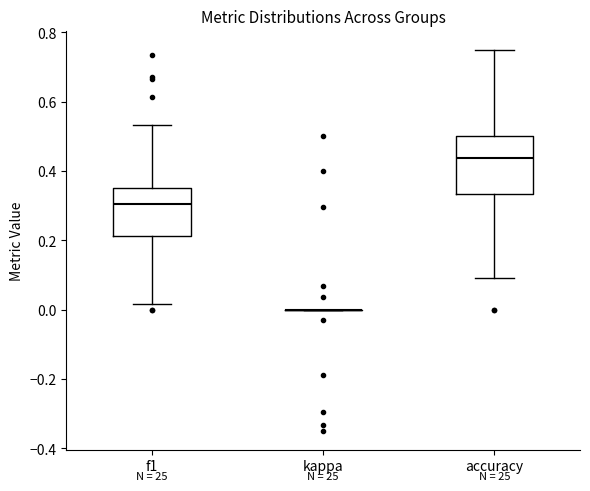

Where is the upper edge of the box for f1 on the y-axis? The values are not printed on the chart, so give them approximately, as read against the axis.

0.36